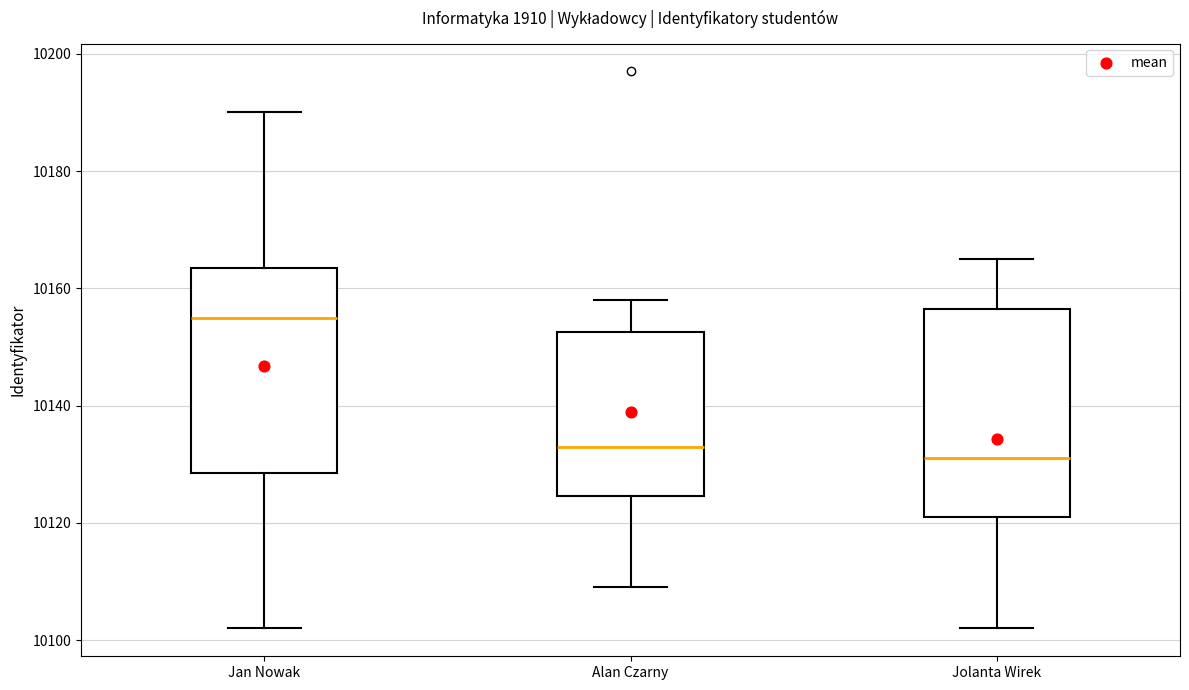

Reading left to right, transcribe this box plot: for each box, give where its median line is, the range the box spans, and where its two whiskers end, as read against the y-axis. The values are not printed on the chart, so give them approximately, as read against the axis.

Jan Nowak: median 10156, box 10128 to 10164, whiskers 10102 to 10190
Alan Czarny: median 10134, box 10124 to 10152, whiskers 10110 to 10158
Jolanta Wirek: median 10132, box 10122 to 10156, whiskers 10102 to 10166